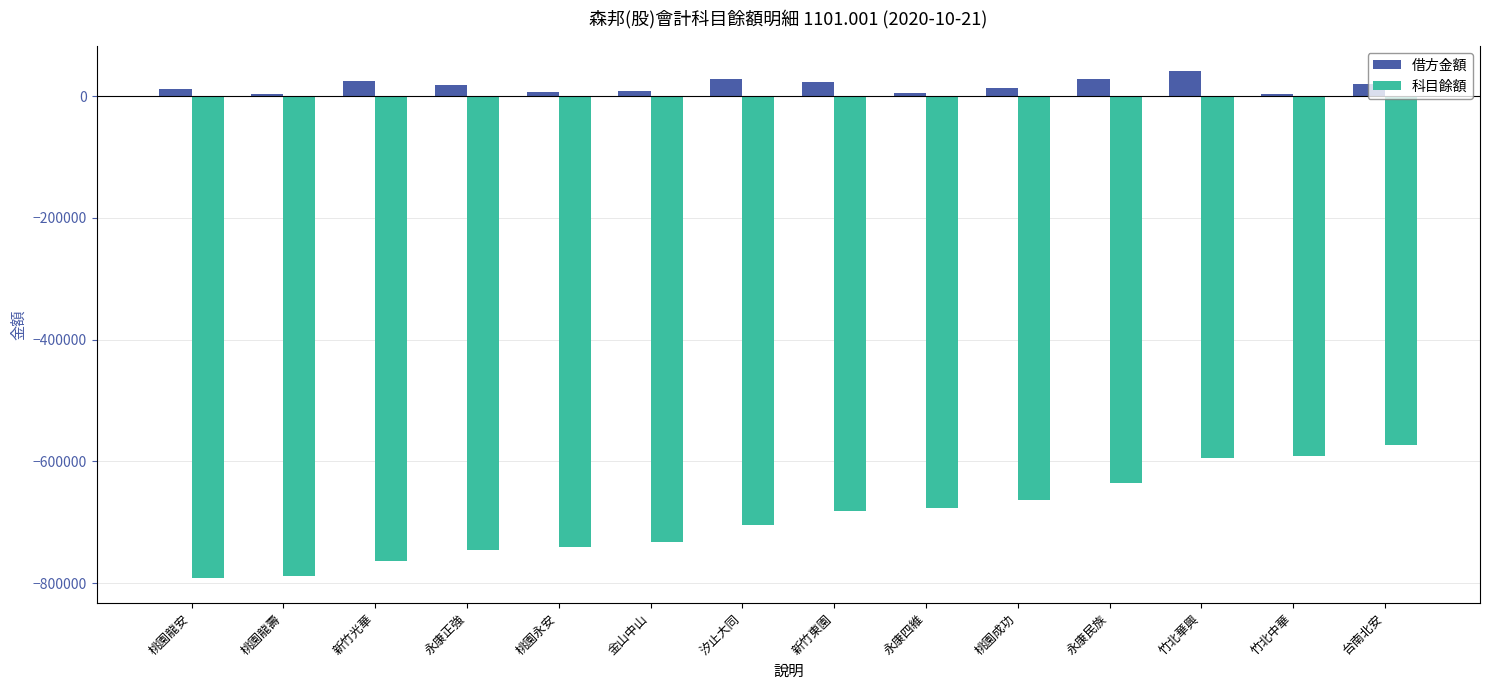

How many bars are there in total?

28